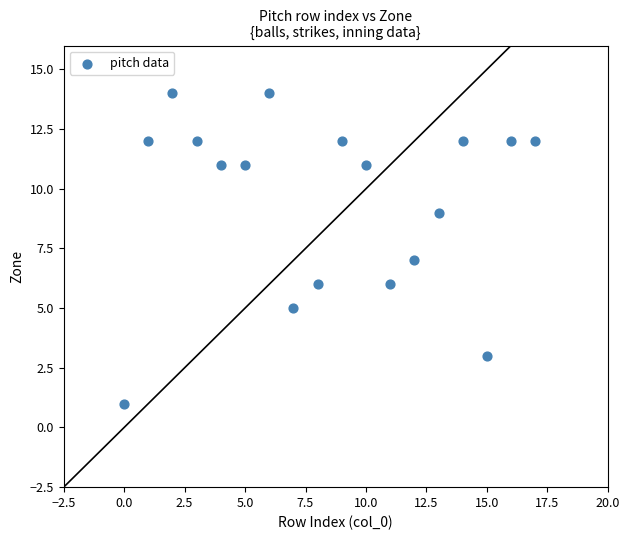

What is the range of Y values (max minus min)?

13